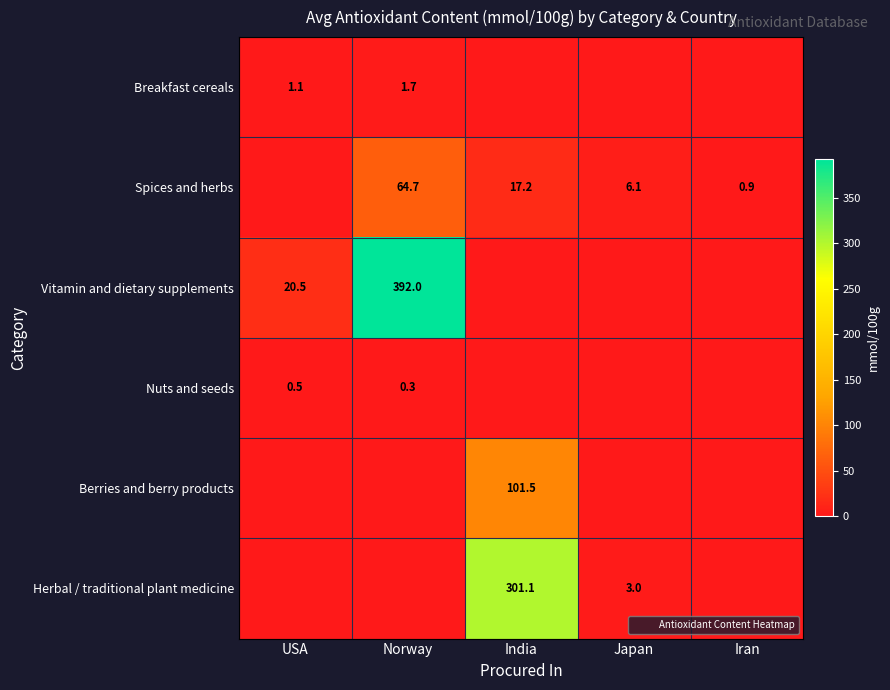

Between India and Japan, which series saw the biggest shift?

Herbal / traditional plant medicine